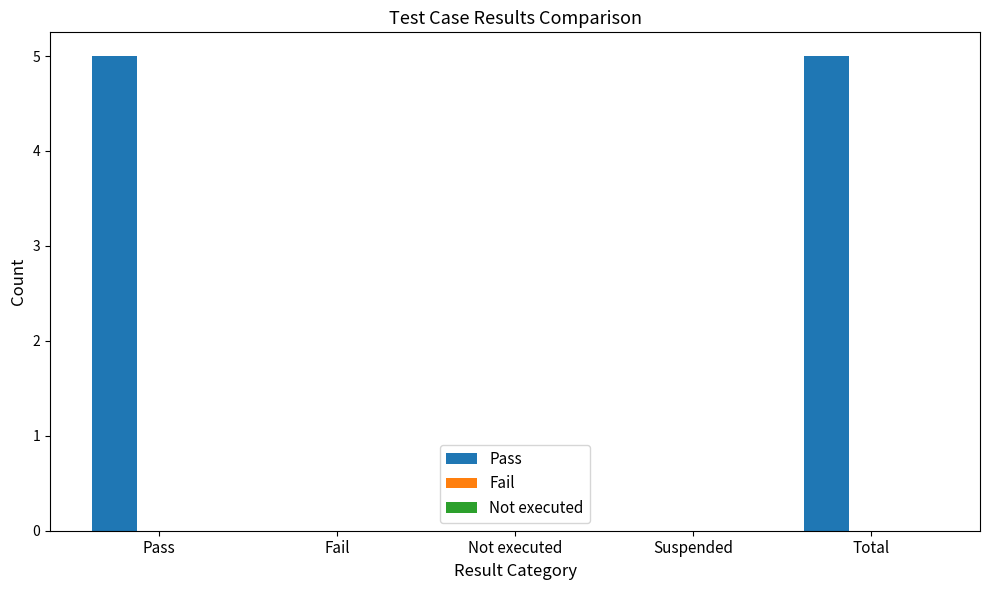

Between Pass and Not executed, which is larger?

Pass